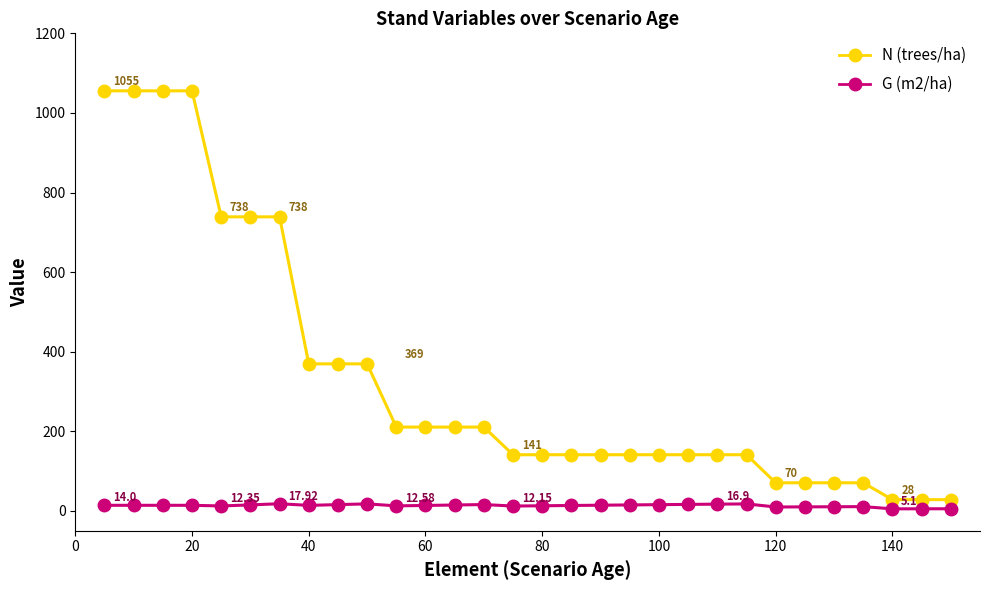

What is the difference between the maximum and minimum values in the G (m2/ha) series?

12.8